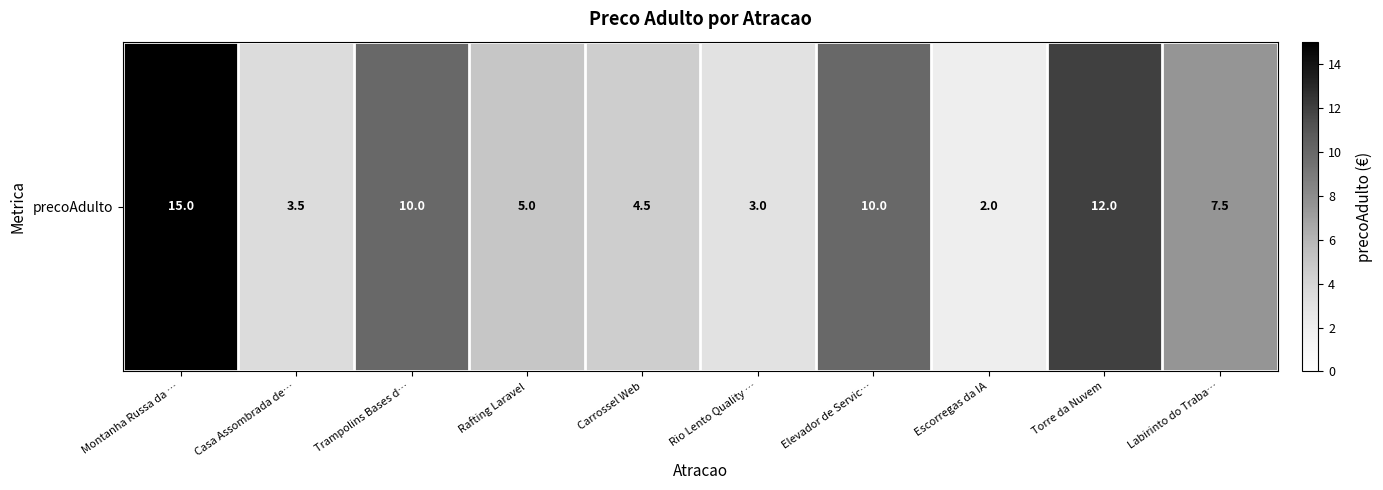

List the labels in order of value, largest first.

Montanha Russa da …, Torre da Nuvem, Trampolins Bases d…, Elevador de Servic…, Labirinto do Traba…, Rafting Laravel, Carrossel Web, Casa Assombrada de…, Rio Lento Quality …, Escorregas da IA